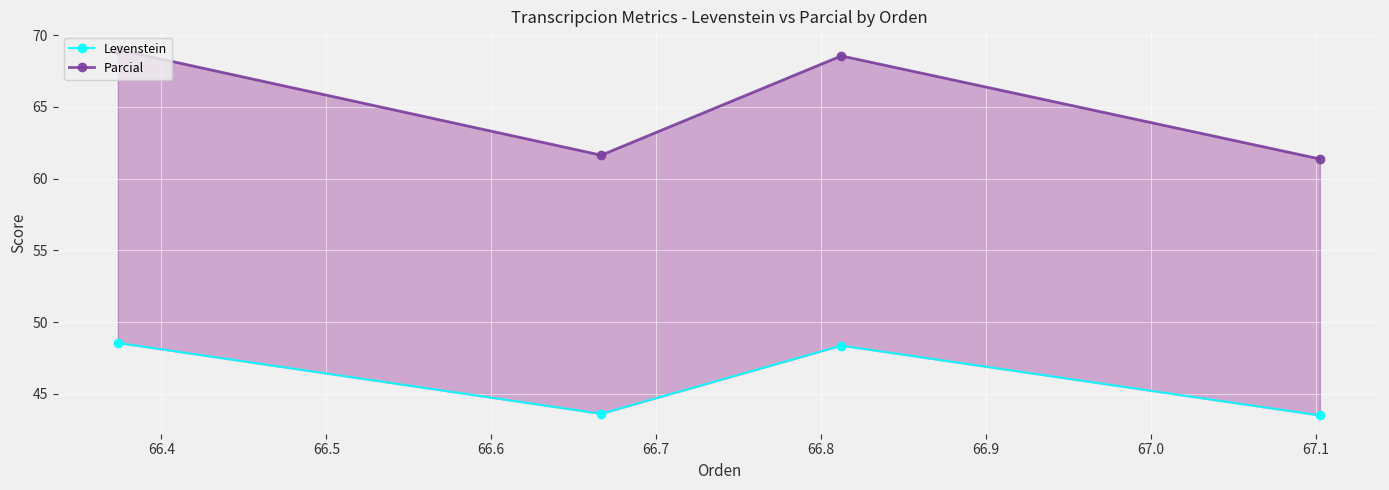

Which has a higher value, 66.4 or 66.5?

66.4